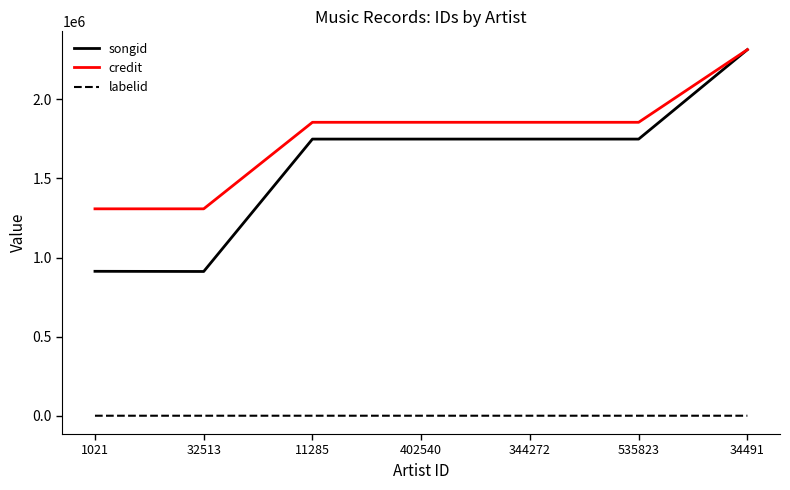

What is the difference between the second highest and second lowest values in the songid series?

835709